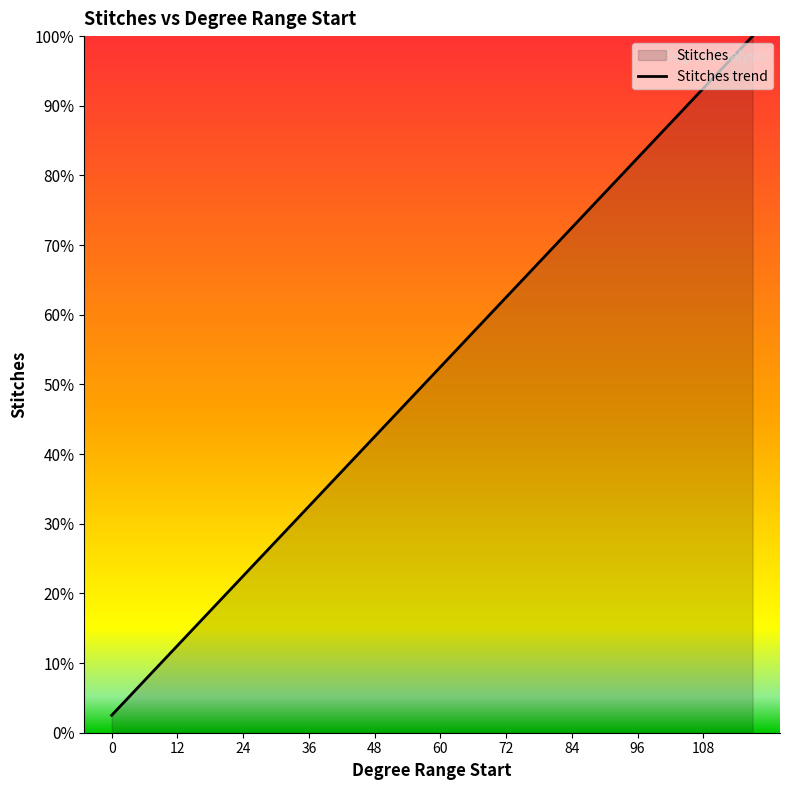

The value at 21 is 13.6. True or false?

False